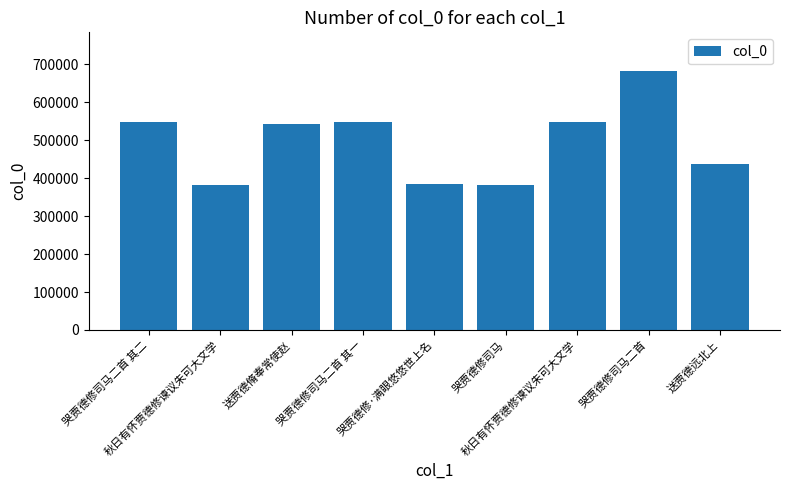

Rank the categories by value from highest to lowest.

哭贾德修司马二首, 哭贾德修司马二首 其二, 哭贾德修司马二首 其一, 秋日有怀贾德修谏议朱可大文学, 送贾德脩奉常使赵, 送贾德远北上, 哭贾德修·满眼悠悠世上名, 秋日有怀贾德修谏议朱可大文学, 哭贾德修司马